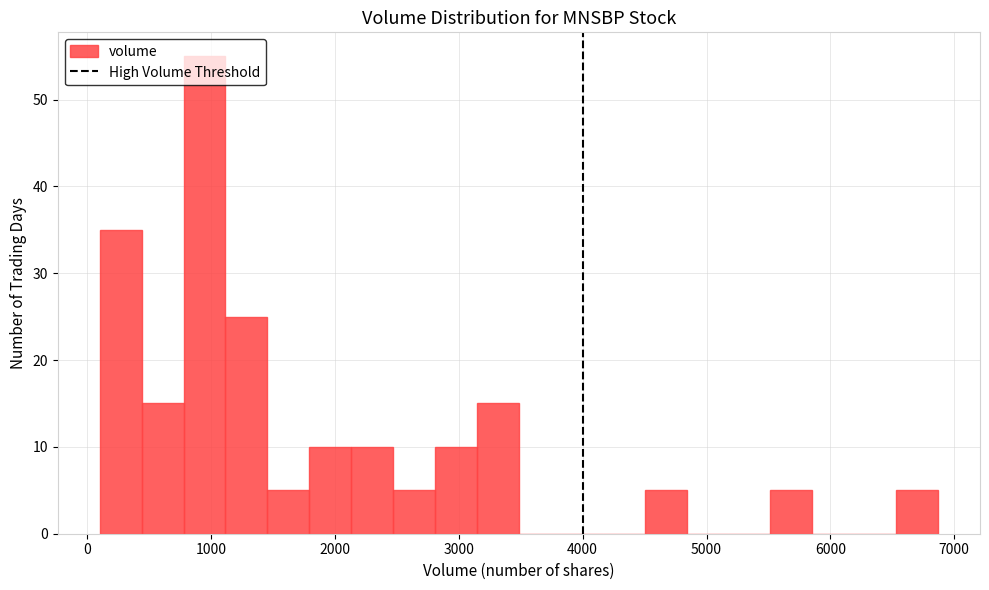

Read against the x-axis, roughly where is the centre of the tallest bar?

900